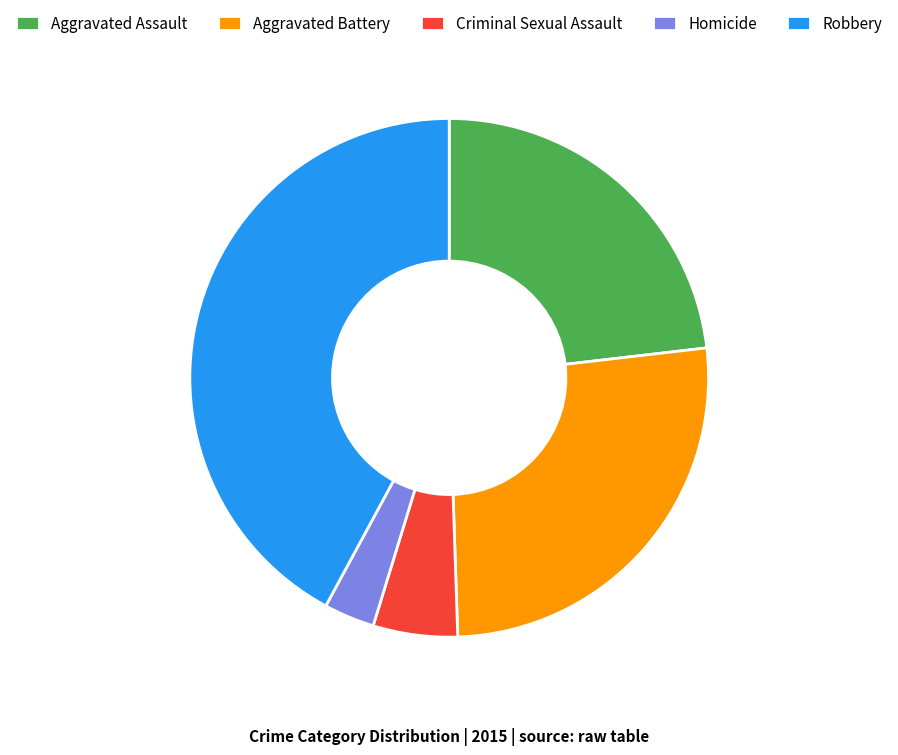

Which slice is the smallest?

Homicide